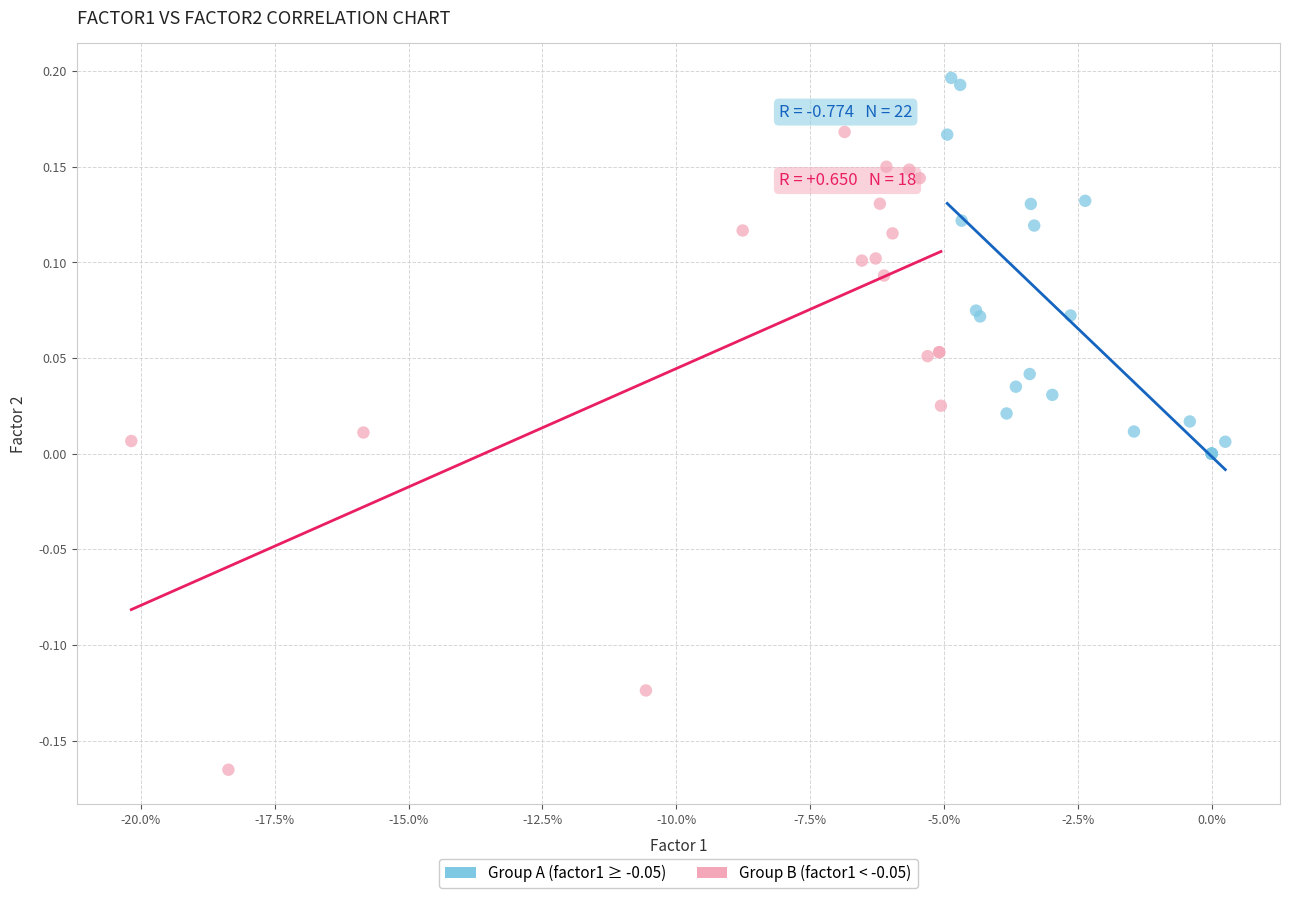

What are all the series names shown in the legend?

Group A (factor1 ≥ -0.05), Group B (factor1 < -0.05)